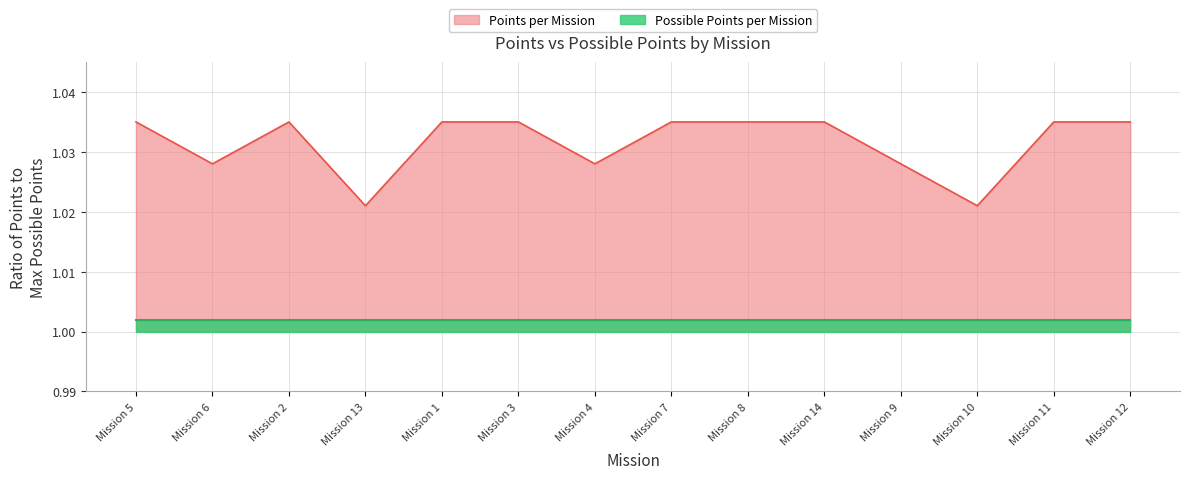

How many interior local valleys (lower than both neighbors) does the data have?

4